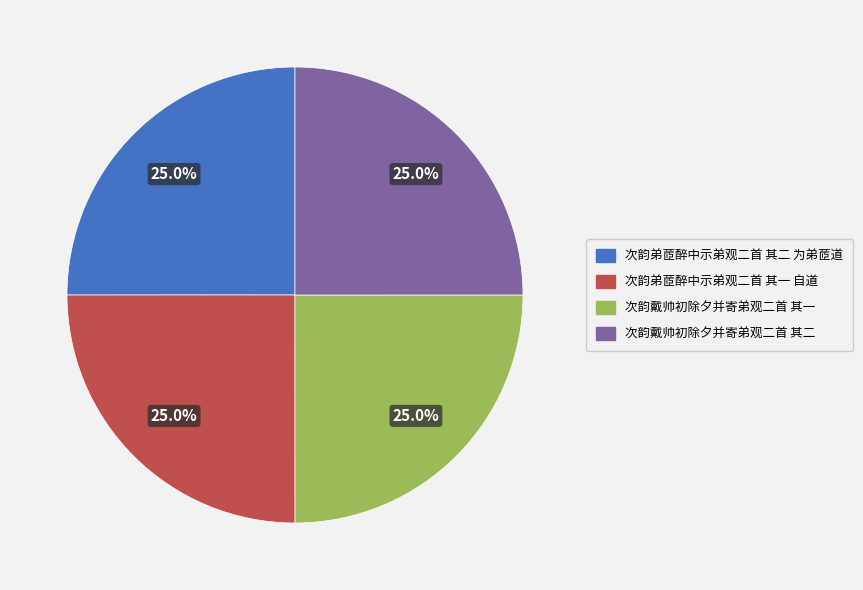

What is the ratio of the value at 次韵弟茝醉中示弟观二首 其二 为弟茝道 to the value at 次韵弟茝醉中示弟观二首 其一 自道?

1.0